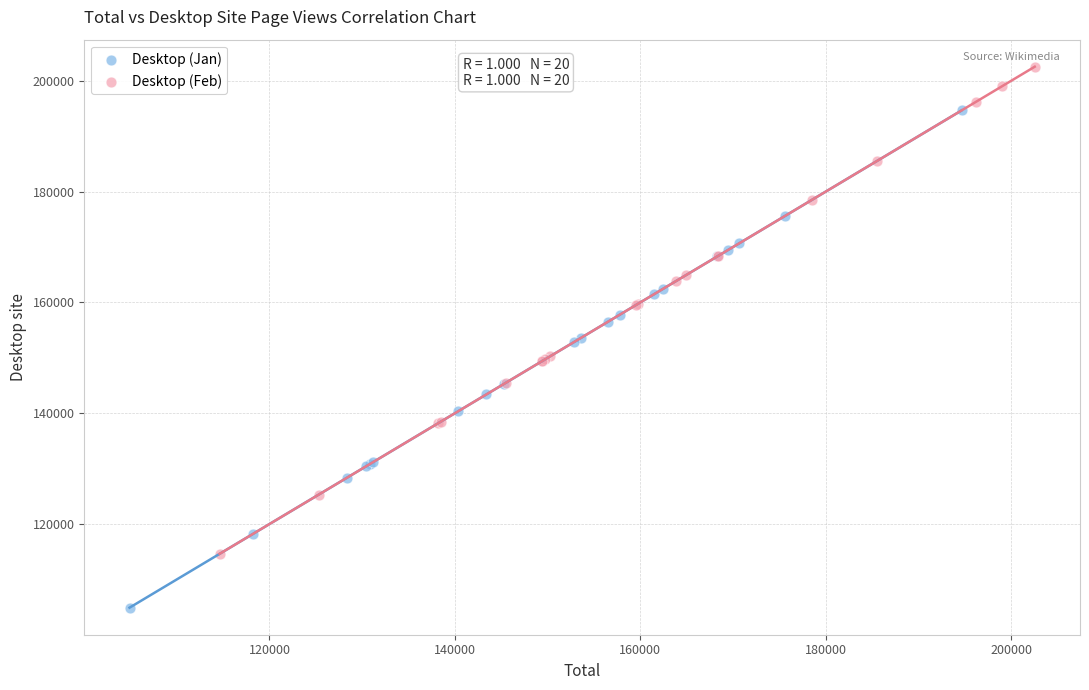

Which series has the largest Y range (max minus min)?

Desktop (Jan)